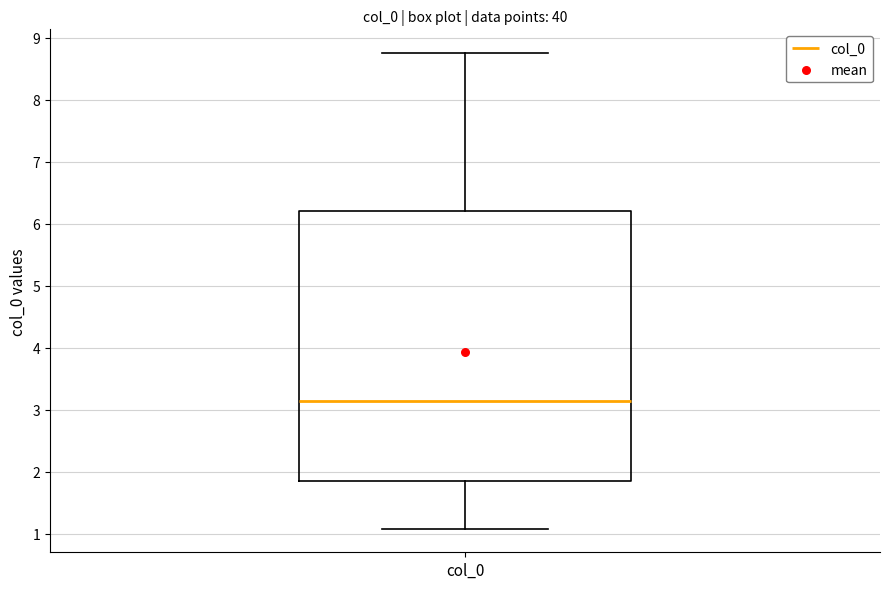

Transcribe this box plot: give where the median line is, the range the box spans, and where the two whiskers end, as read against the y-axis. The values are not printed on the chart, so give them approximately, as read against the axis.

median 3.1, box 1.8 to 6.2, whiskers 1.1 to 8.8